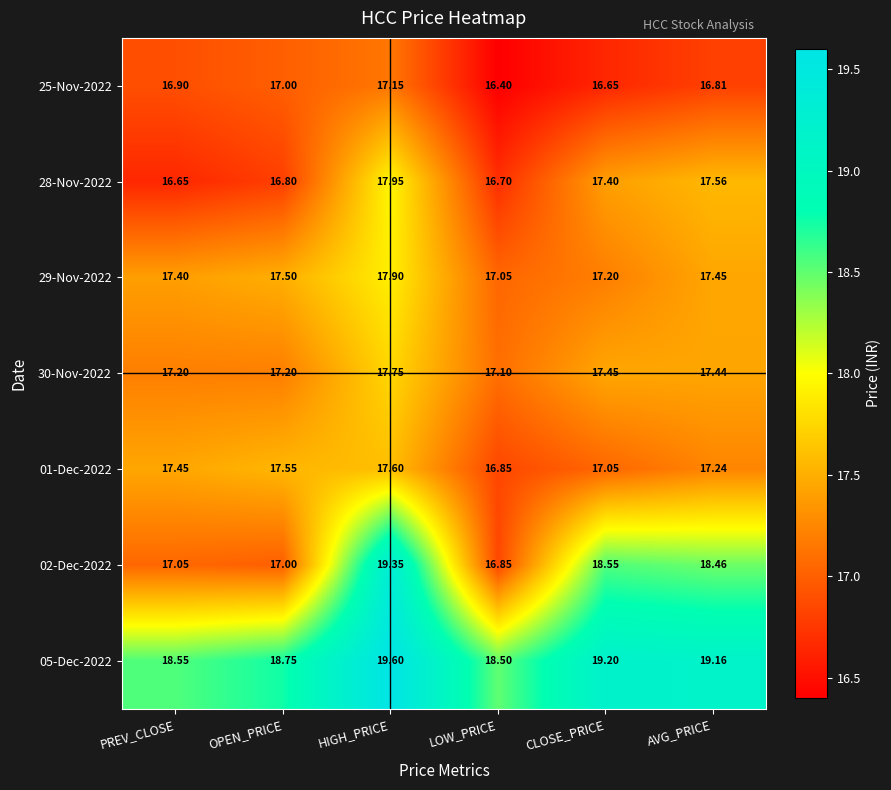

Between LOW_PRICE and AVG_PRICE, which series saw the biggest shift?

02-Dec-2022